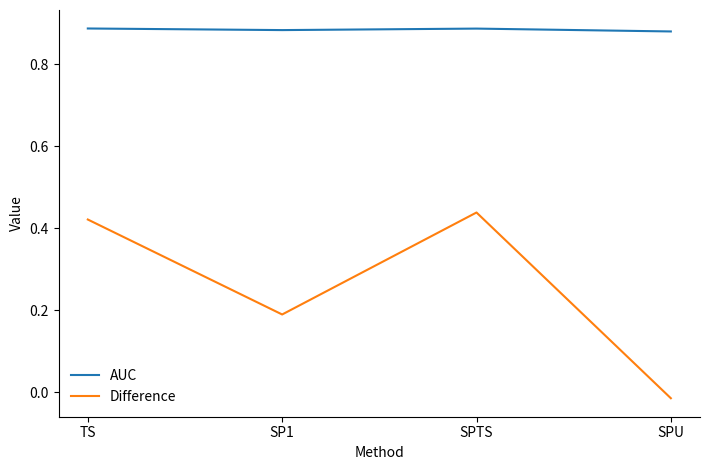

What position from the left is SP1?

2